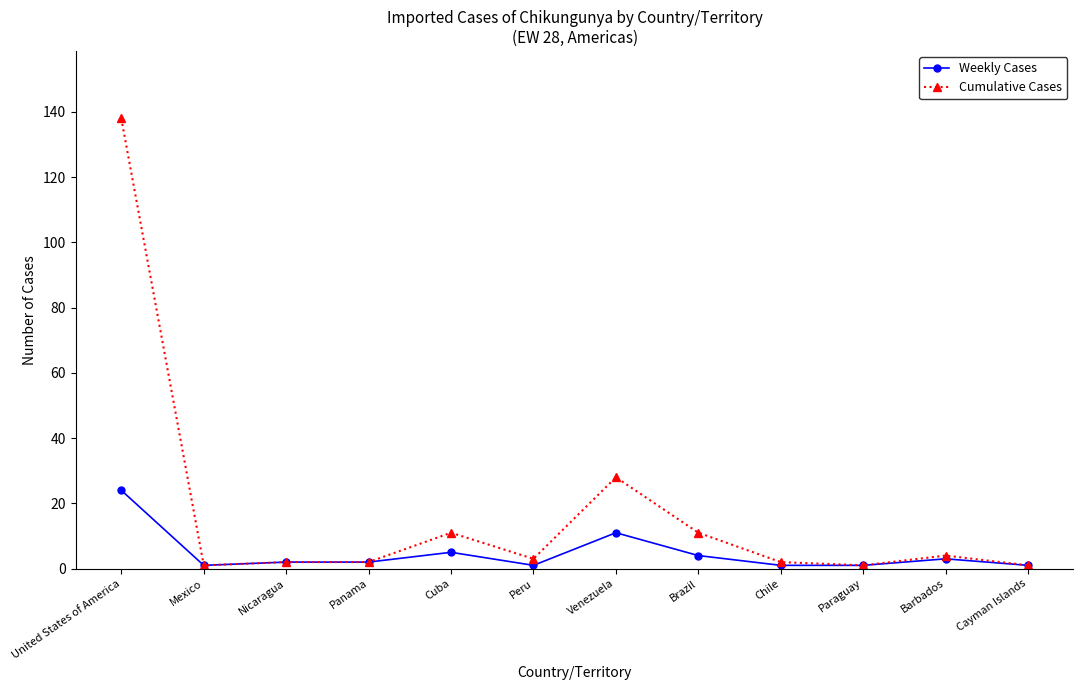

What is the lowest value of the Cumulative Cases series?

1